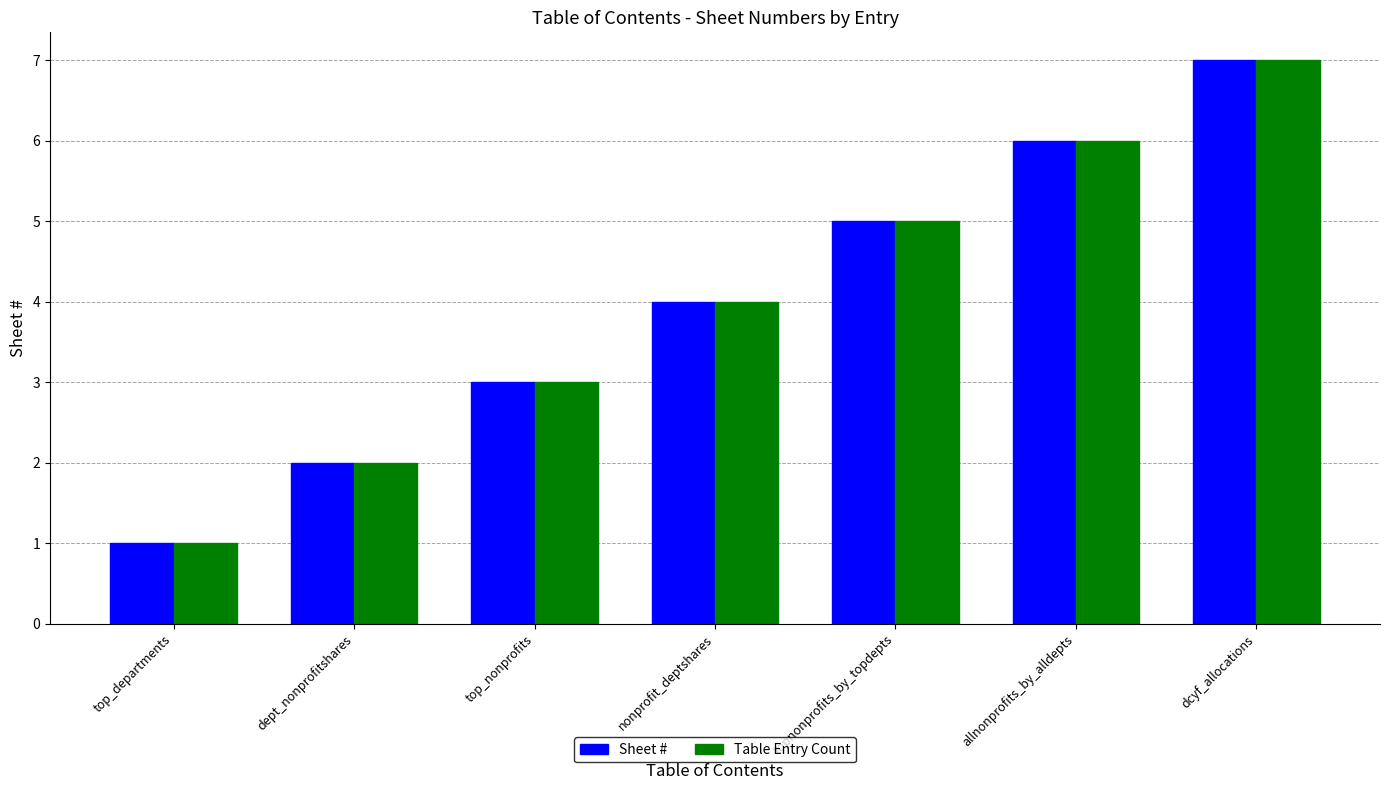

List the labels in order of Sheet # value, largest first.

dcyf_allocations, allnonprofits_by_alldepts, topnonprofits_by_topdepts, nonprofit_deptshares, top_nonprofits, dept_nonprofitshares, top_departments